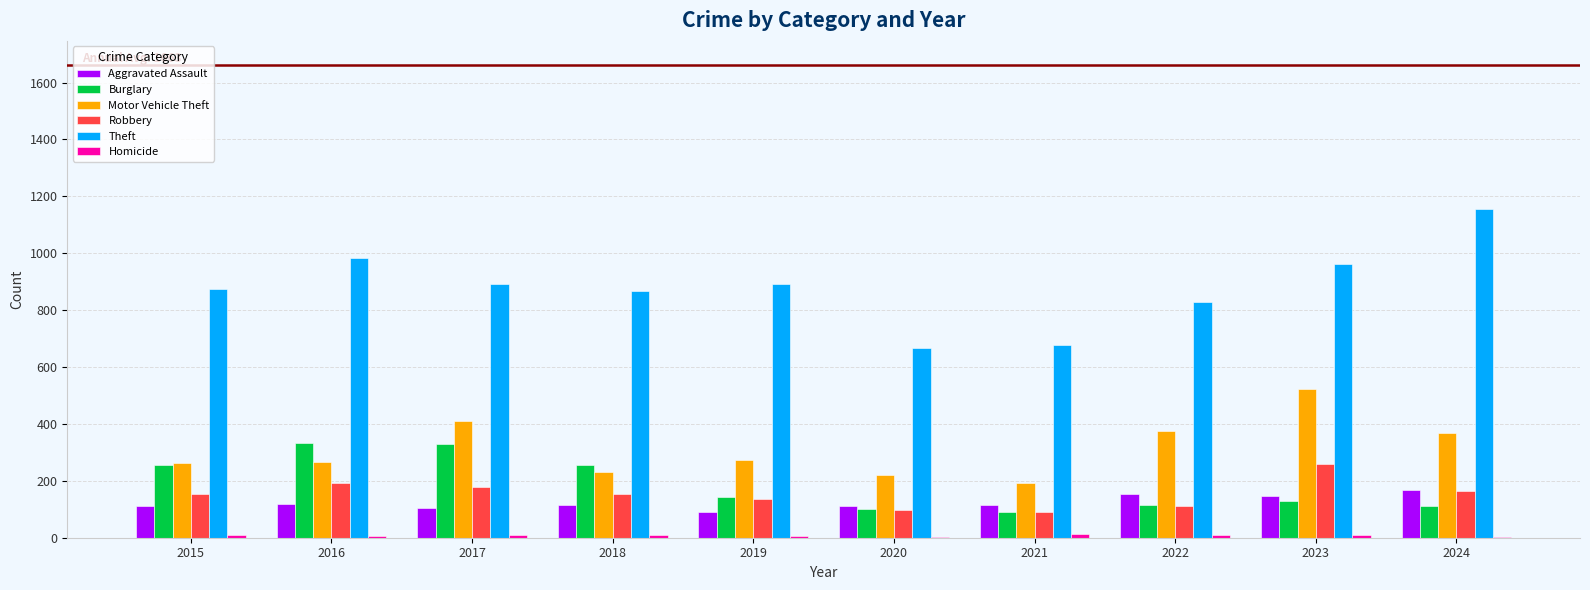

The value of Theft at 2020 is 358. True or false?

False